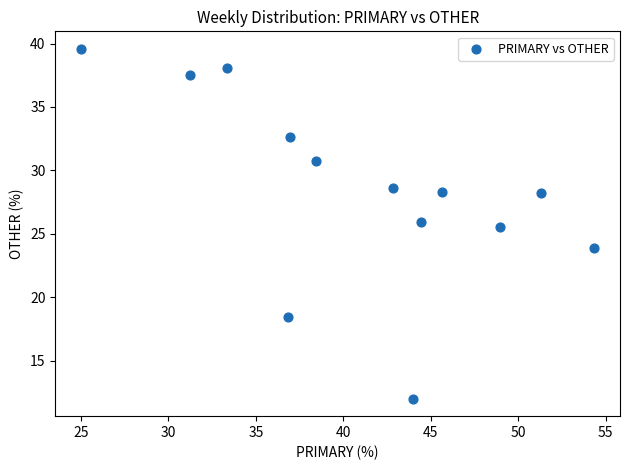

What Y value in the scatter plot is closest to 25?

25.5